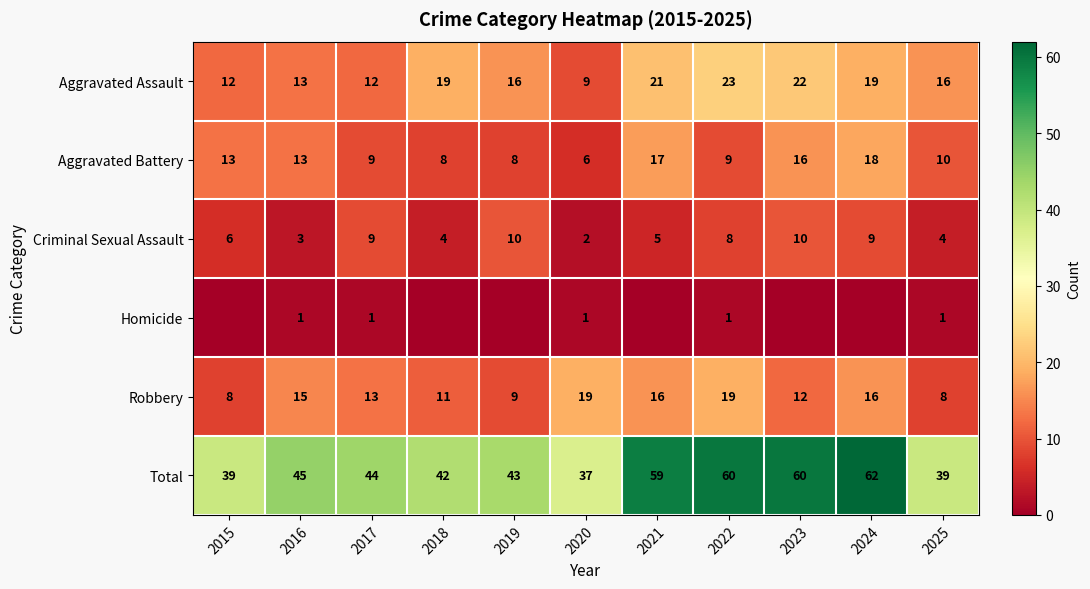

What is the difference between the highest and lowest values at 2020?

36